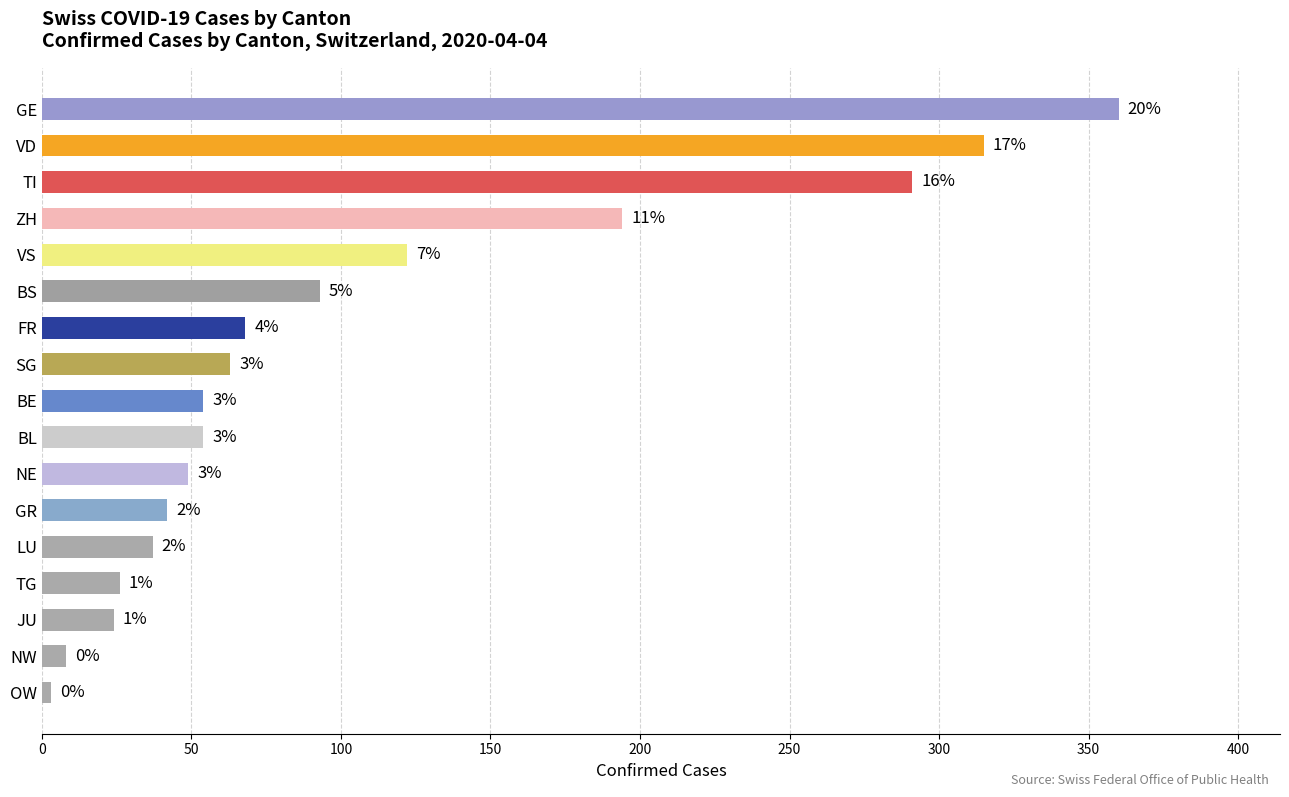

Between TG and OW, which is larger?

TG